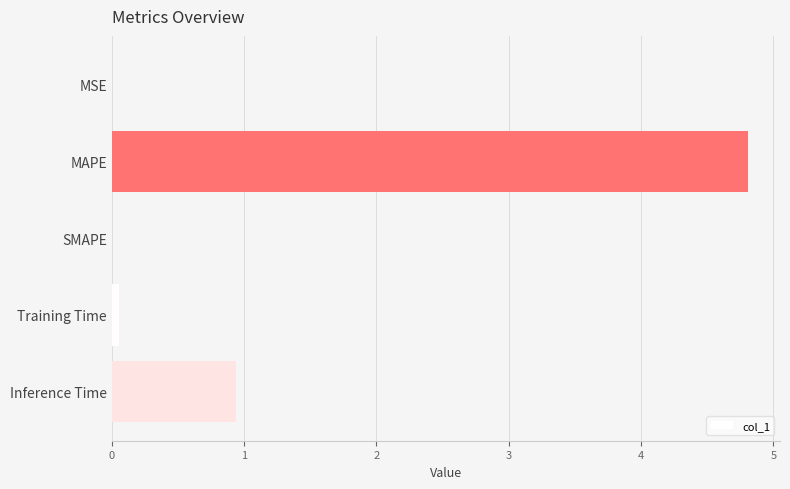

Where is the data nearest to the value 2?

Inference Time